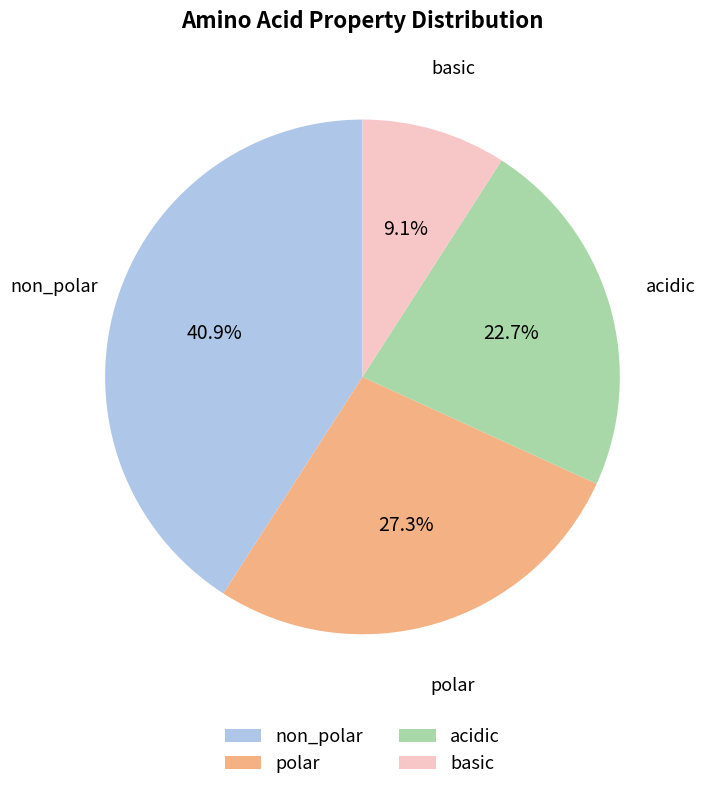

Which has a higher value, polar or basic?

polar